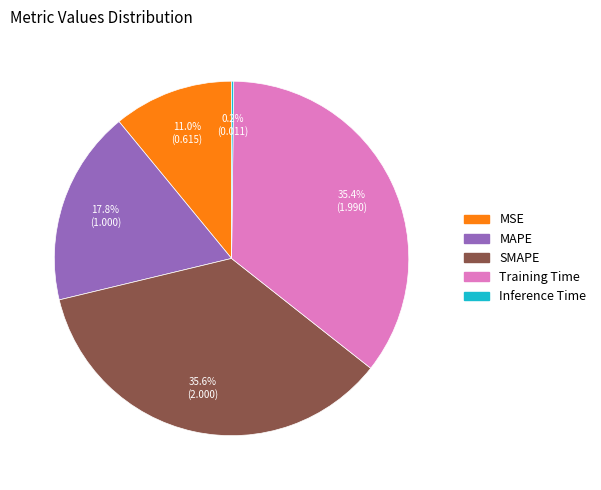

What percentage is NOT represented by SMAPE?

64.4%